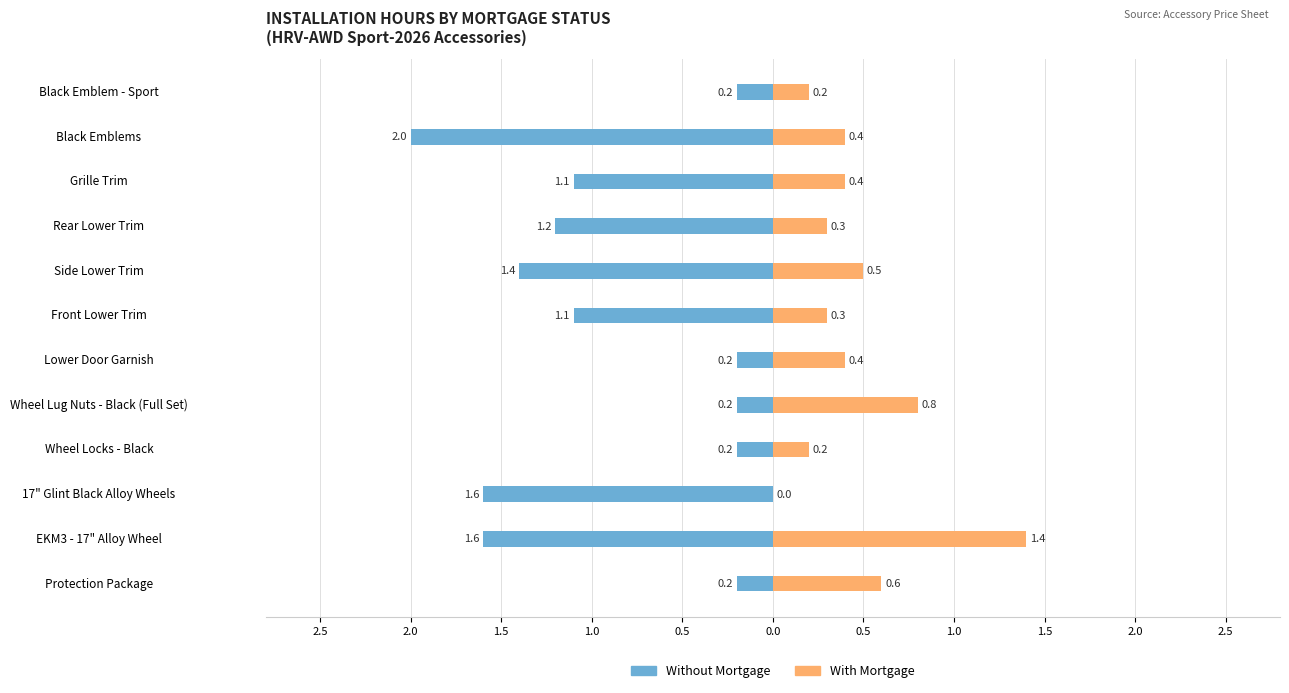

Reading left to right, extract all data points from this chart.

Without Mortgage: -0.2	-1.6	-1.6	-0.2	-0.2	-0.2	-1.1	-1.4	-1.2	-1.1	-2.0	-0.2
With Mortgage: 0.6	1.4	0.0	0.2	0.8	0.4	0.3	0.5	0.3	0.4	0.4	0.2